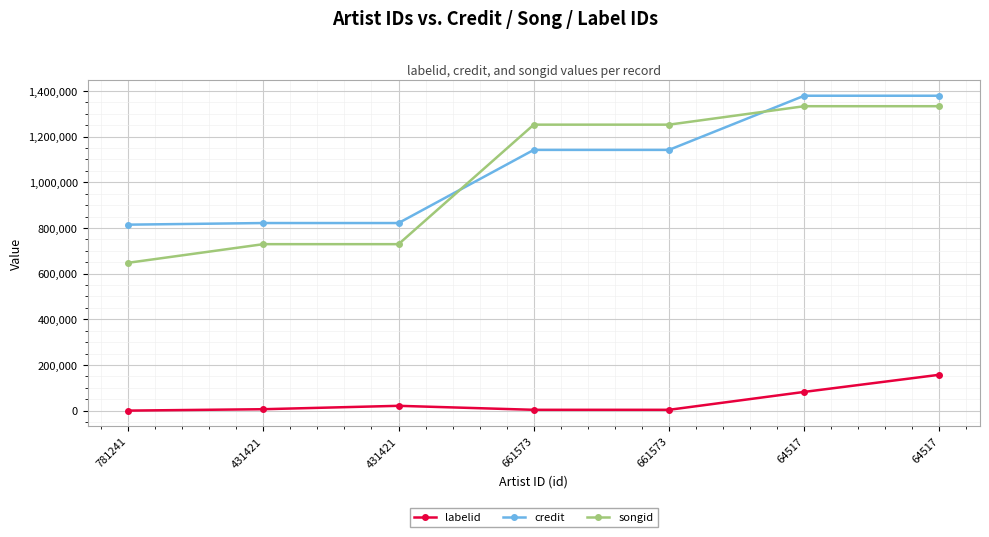

What are all the series names shown in the legend?

labelid, credit, songid